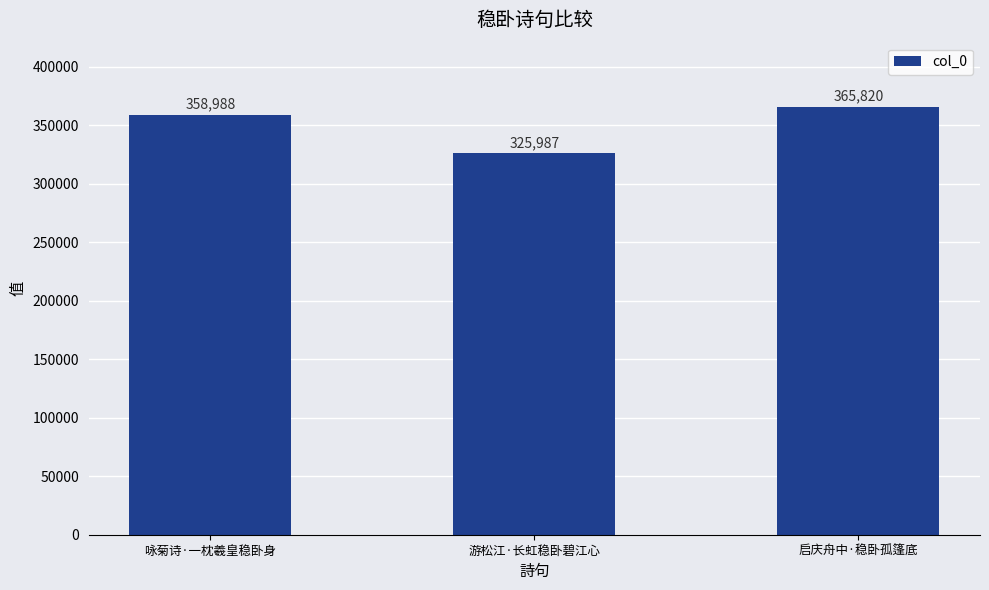

At which category does the chart reach its peak across all series?

启庆舟中·稳卧孤篷底